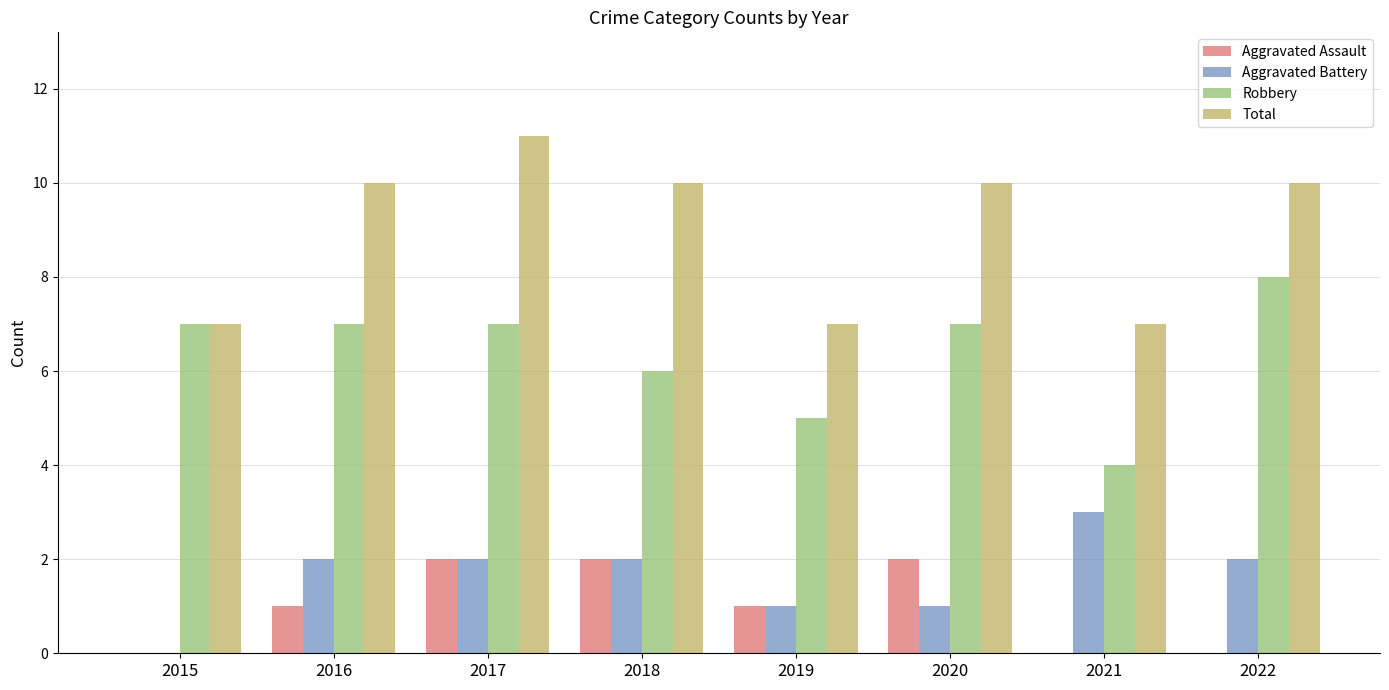

Reading right to left, list all the values displayed in this chart.

Aggravated Assault: 2022=0	2021=0	2020=2	2019=1	2018=2	2017=2	2016=1	2015=0
Aggravated Battery: 2022=2	2021=3	2020=1	2019=1	2018=2	2017=2	2016=2	2015=0
Robbery: 2022=8	2021=4	2020=7	2019=5	2018=6	2017=7	2016=7	2015=7
Total: 2022=10	2021=7	2020=10	2019=7	2018=10	2017=11	2016=10	2015=7